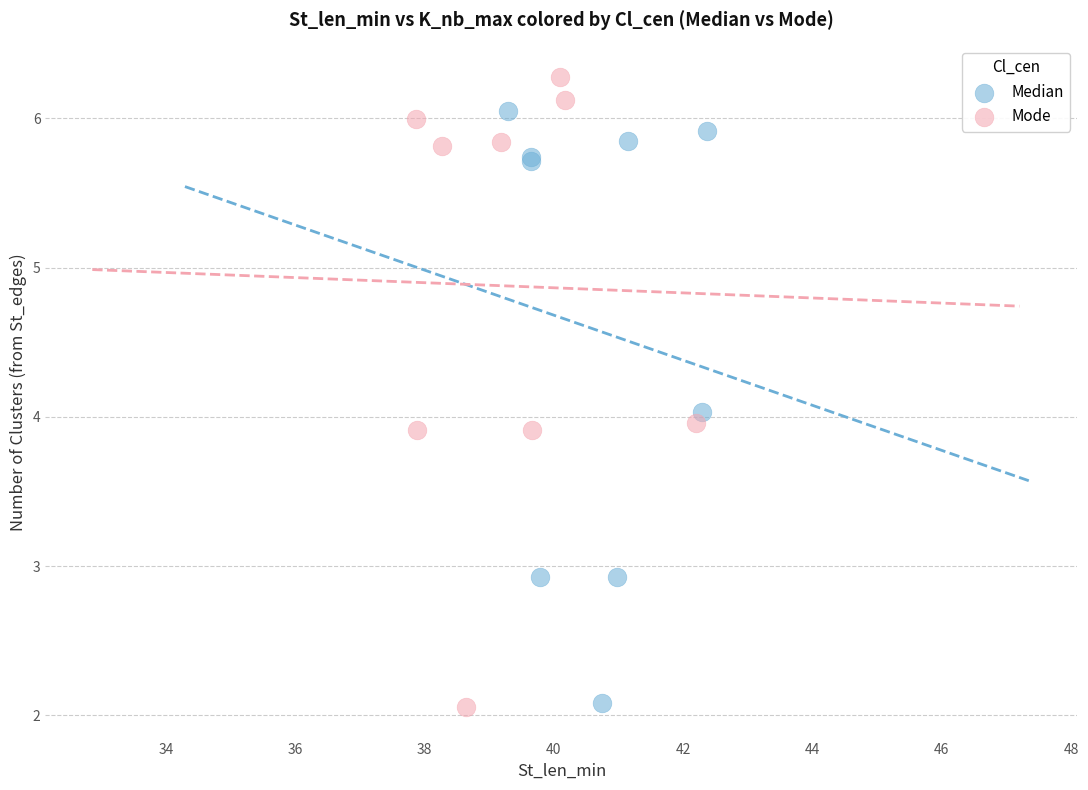

Which series reaches the maximum Y coordinate?

Mode